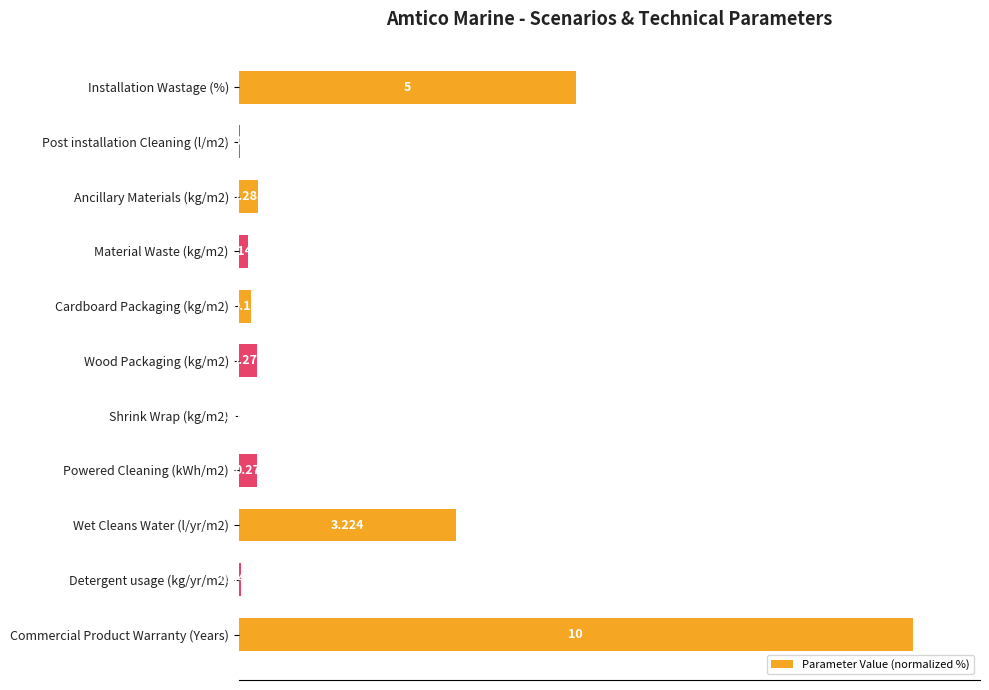

Does the chart contain stacked bars?

No